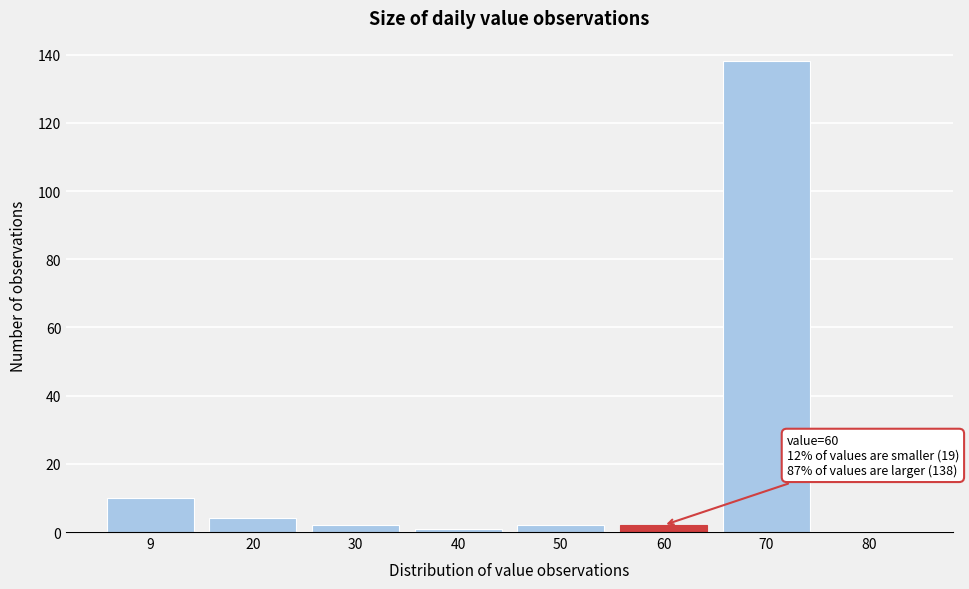

Reading left to right, extract all data points from this chart.

9=10	20=4	30=2	40=1	50=2	60=2	70=138	80=0